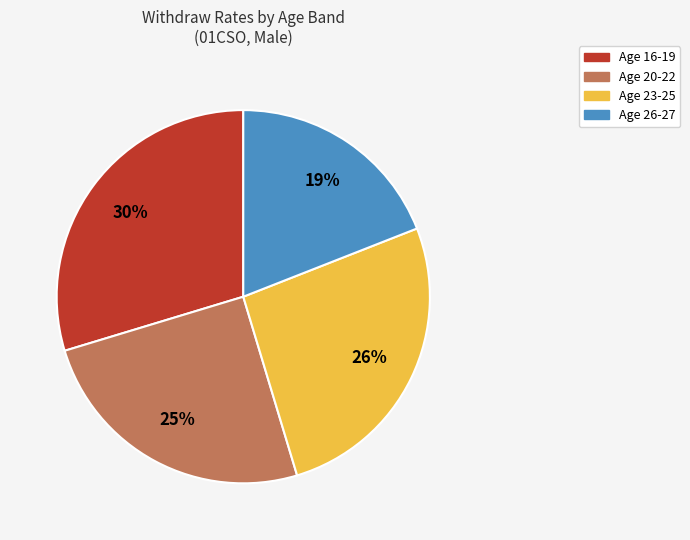

To the nearest percent, what is the difference between the largest and smallest slice percentages?

11%